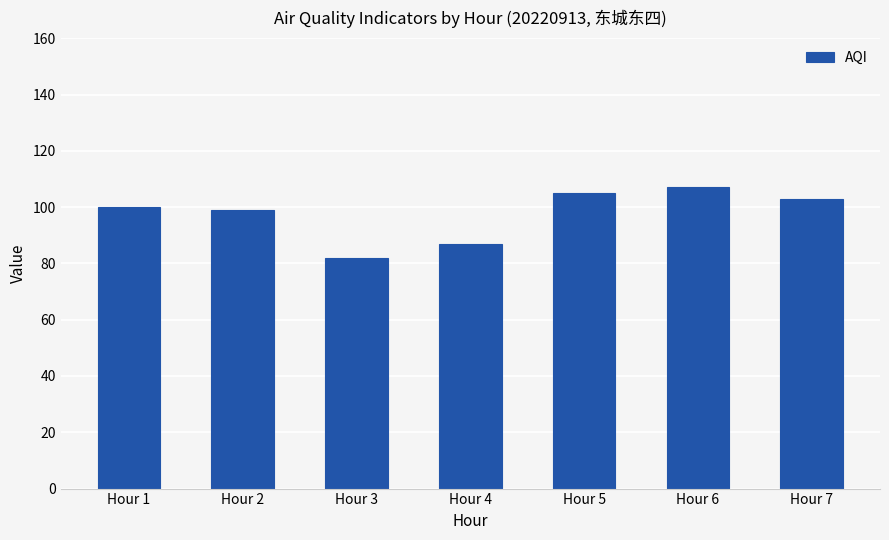

The chart shows a value of 87 at Hour 4. True or false?

True